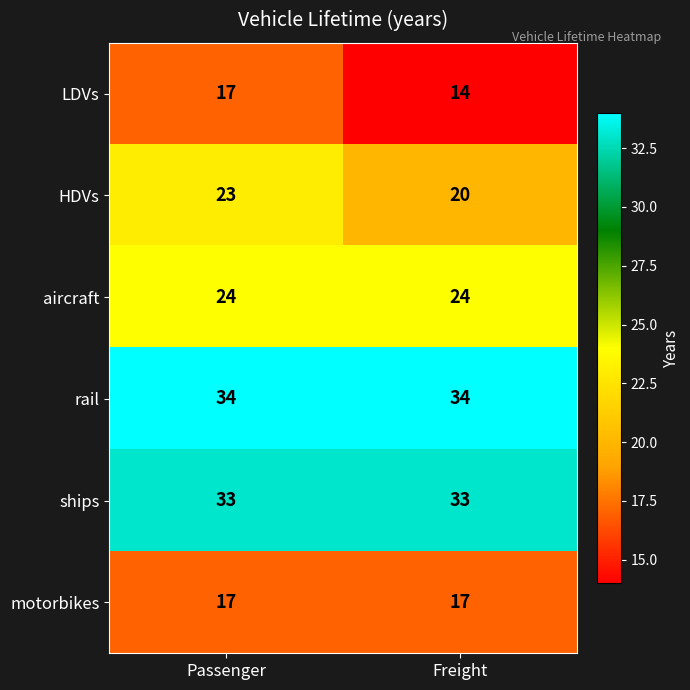

What is the spread (max minus min) of values at Passenger?

17